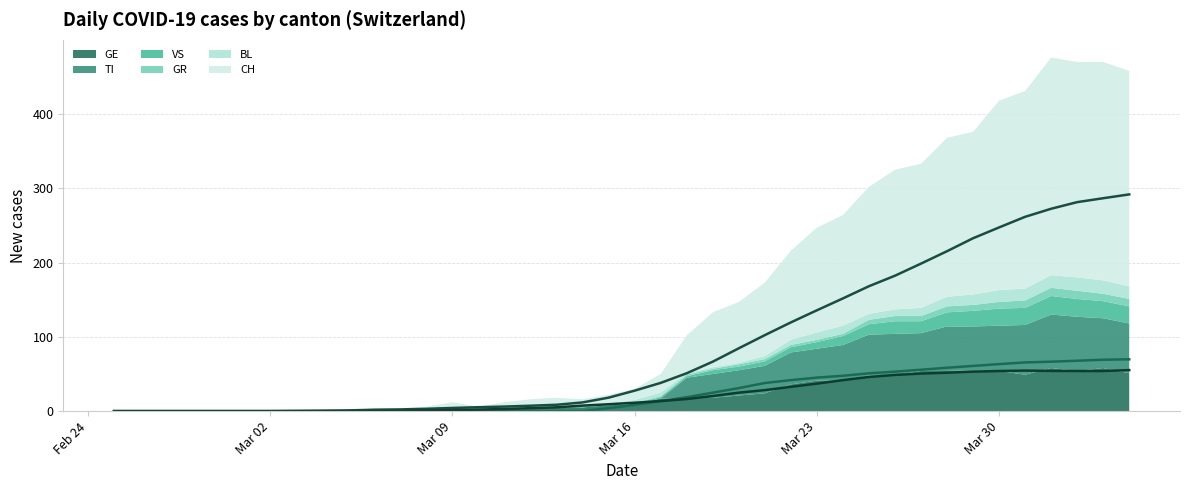

Does the chart display data point markers on the line(s)?

No